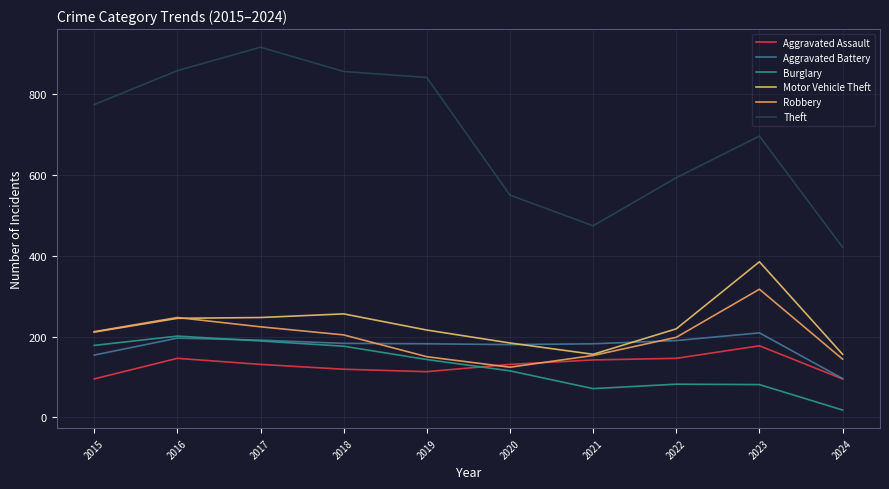

How many lines are shown in the chart?

6